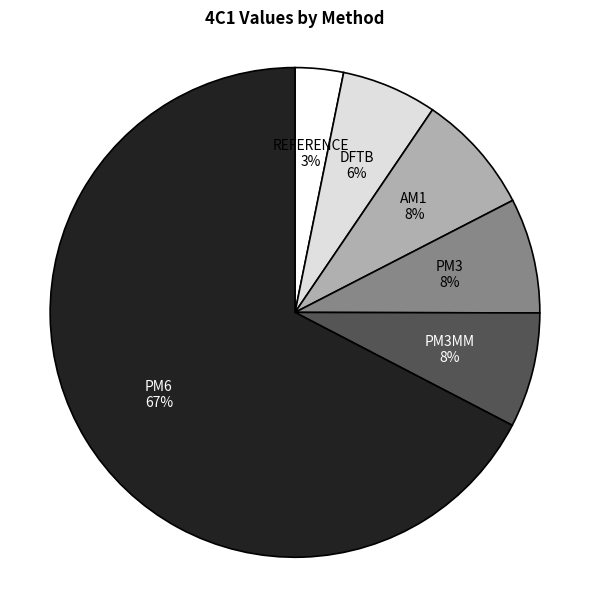

To the nearest percent, what portion does PM6 represent?

67%